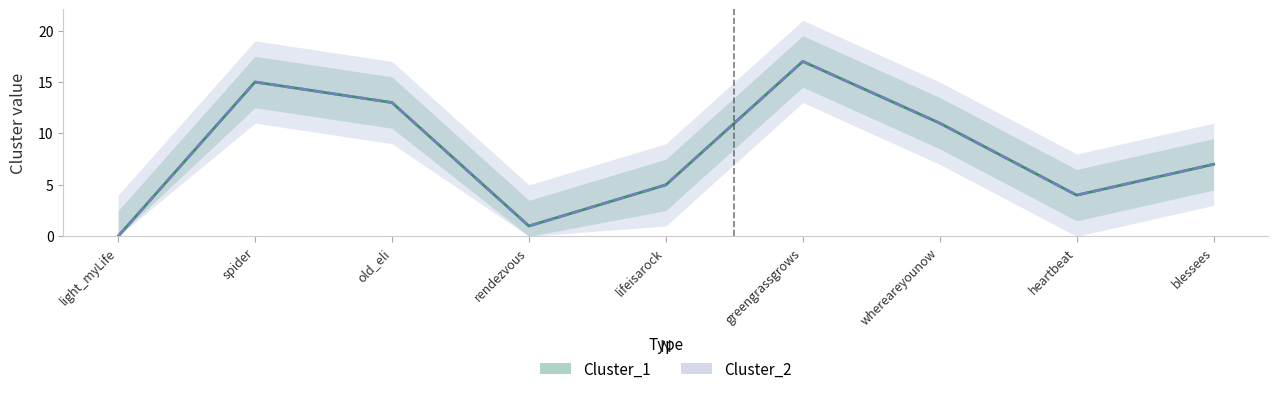

True or false: Cluster_1 has more than 1 interior local peaks.

True